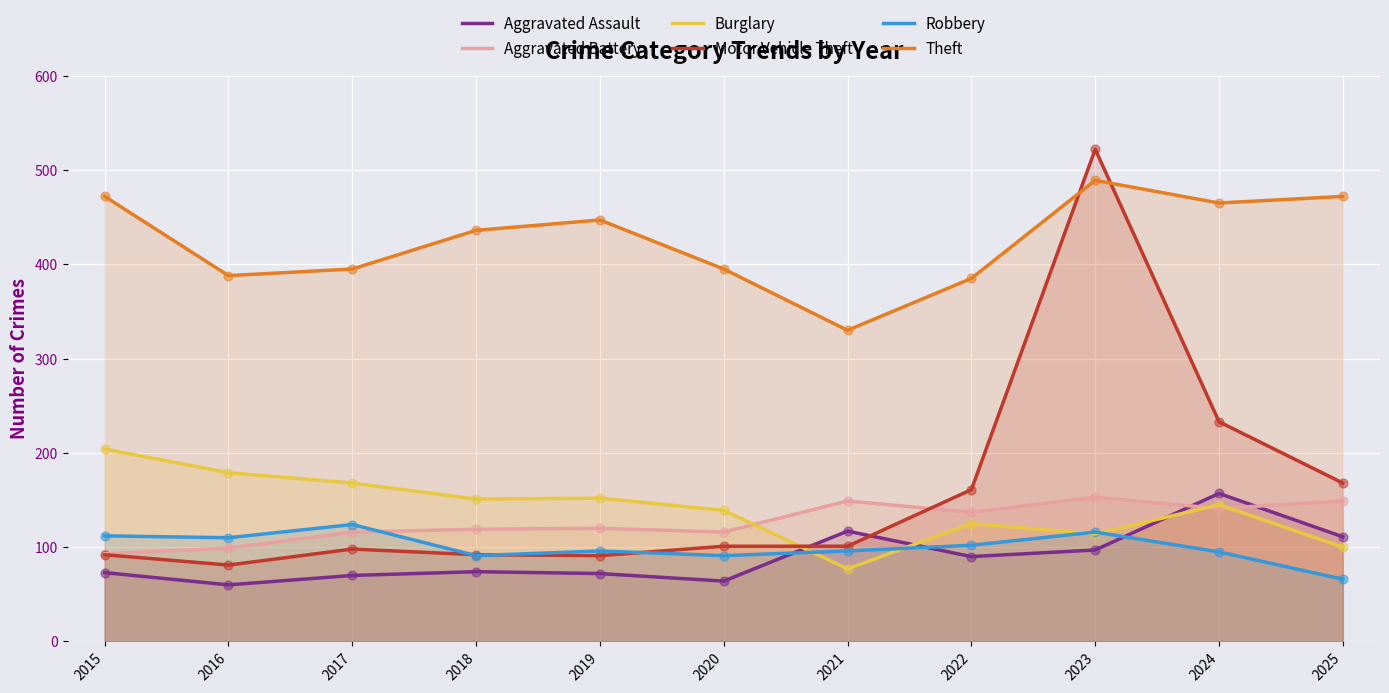

Is the value of Burglary at 2024 greater than the value of Robbery at 2019?

Yes